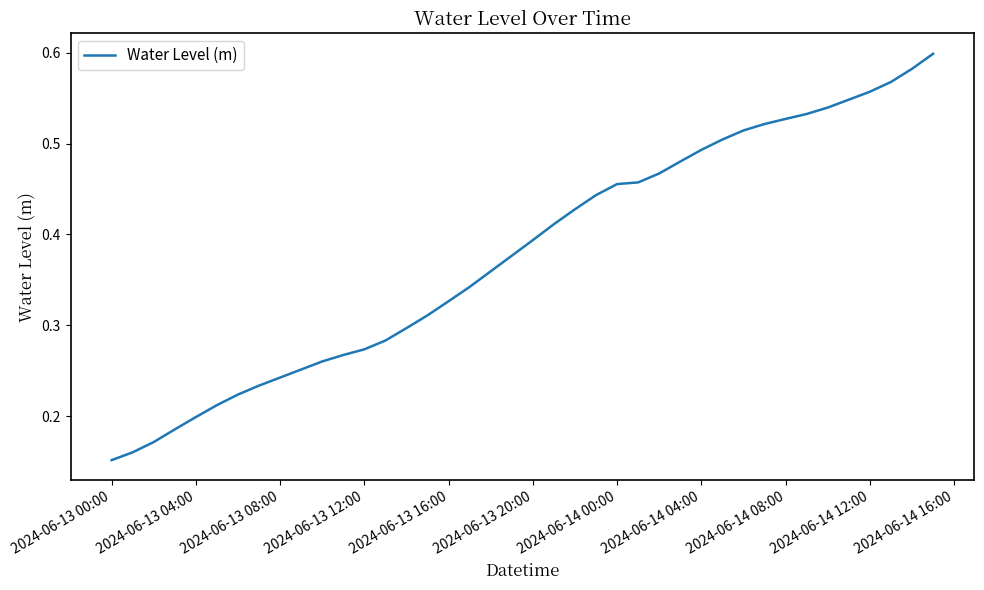

Between 2024-06-13 16:00 and 2024-06-13 12:00, which is larger?

2024-06-13 16:00